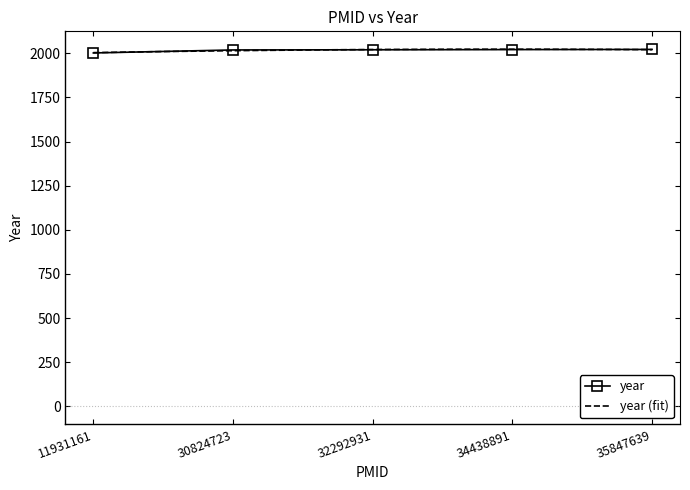

What is the difference between the values at 34438891 and 11931161?

19